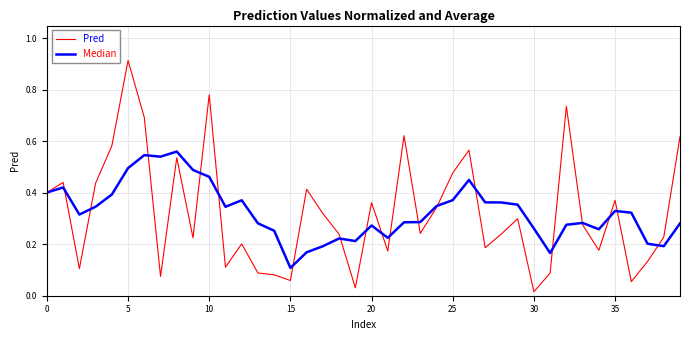

Which series has the widest spread of values?

Pred